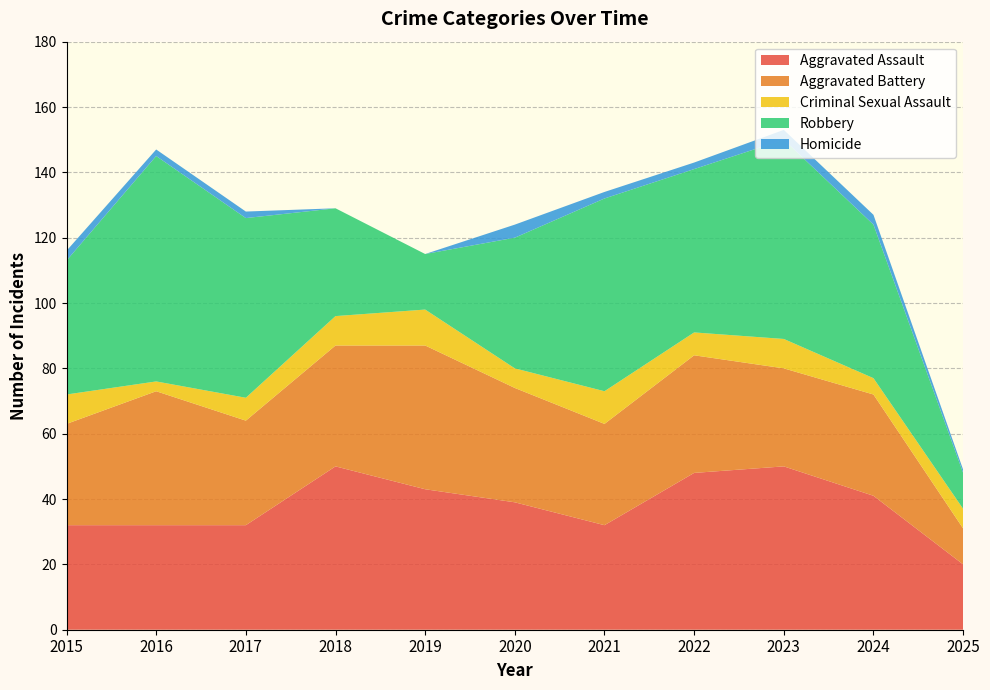

Reading left to right, what are all the values shown in this chart?

Aggravated Assault: 2015=32	2016=32	2017=32	2018=50	2019=43	2020=39	2021=32	2022=48	2023=50	2024=41	2025=20
Aggravated Battery: 2015=31	2016=41	2017=32	2018=37	2019=44	2020=35	2021=31	2022=36	2023=30	2024=31	2025=11
Criminal Sexual Assault: 2015=9	2016=3	2017=7	2018=9	2019=11	2020=6	2021=10	2022=7	2023=9	2024=5	2025=6
Robbery: 2015=41	2016=69	2017=55	2018=33	2019=17	2020=40	2021=59	2022=50	2023=61	2024=47	2025=11
Homicide: 2015=3	2016=2	2017=2	2018=0	2019=0	2020=4	2021=2	2022=2	2023=3	2024=3	2025=1